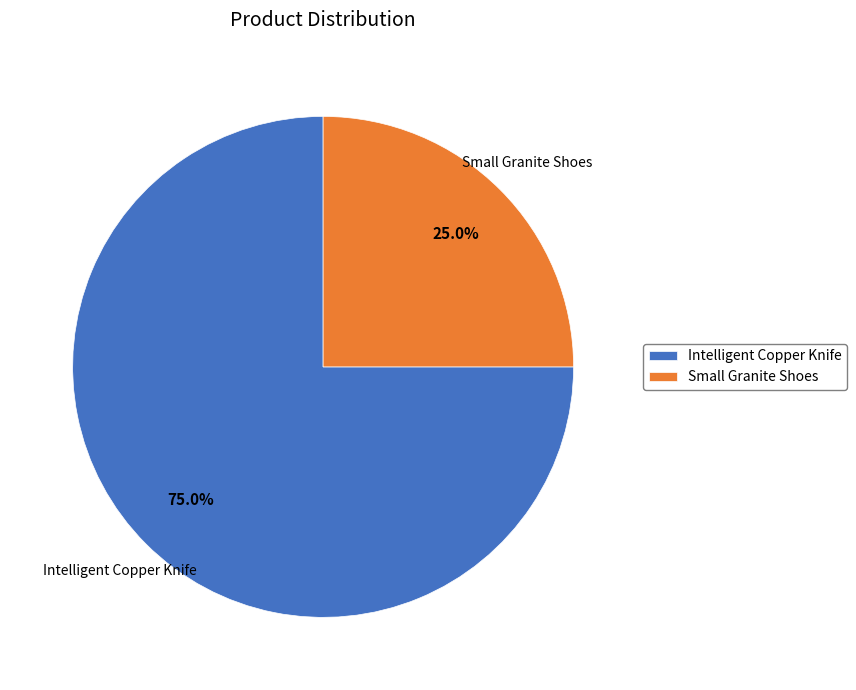

To the nearest percent, what is the difference between the largest and smallest slice percentages?

50%